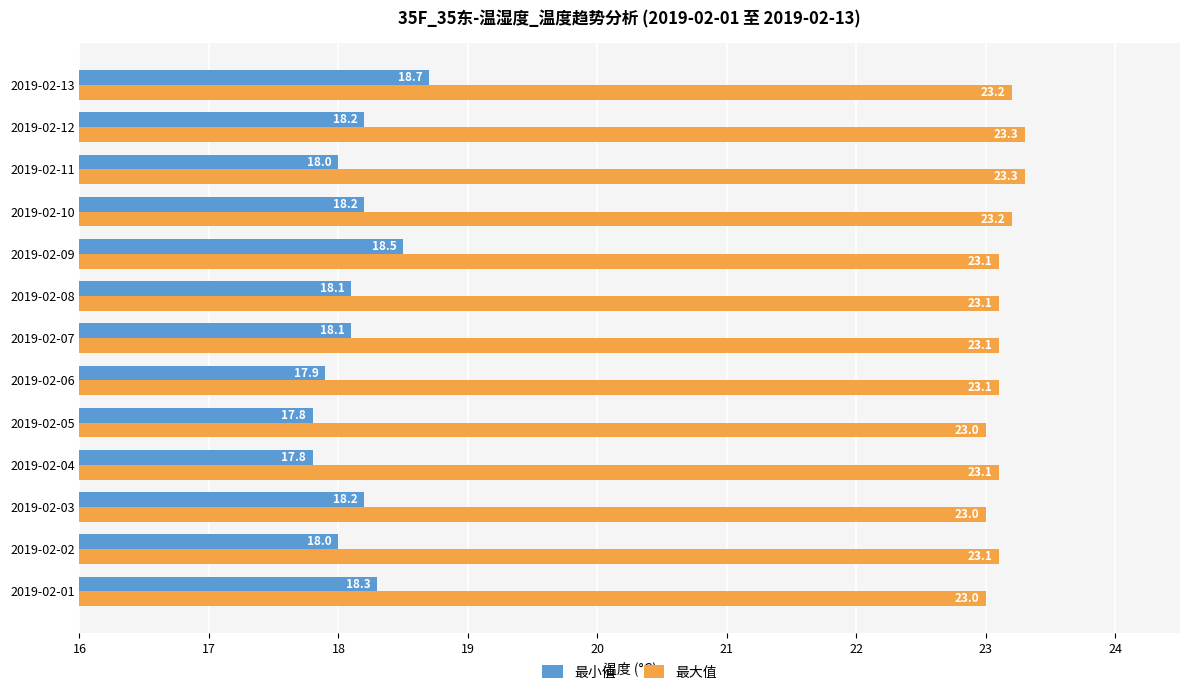

What is the greatest value displayed?

23.3